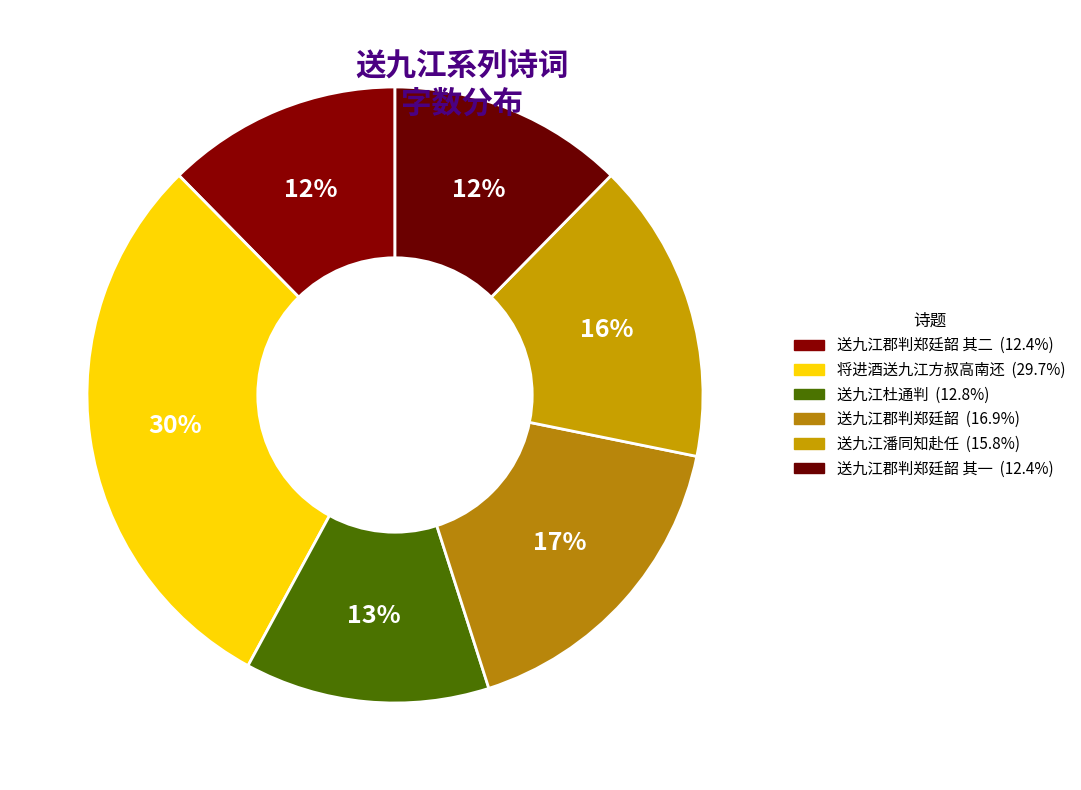

Count the number of slices in the pie.

6